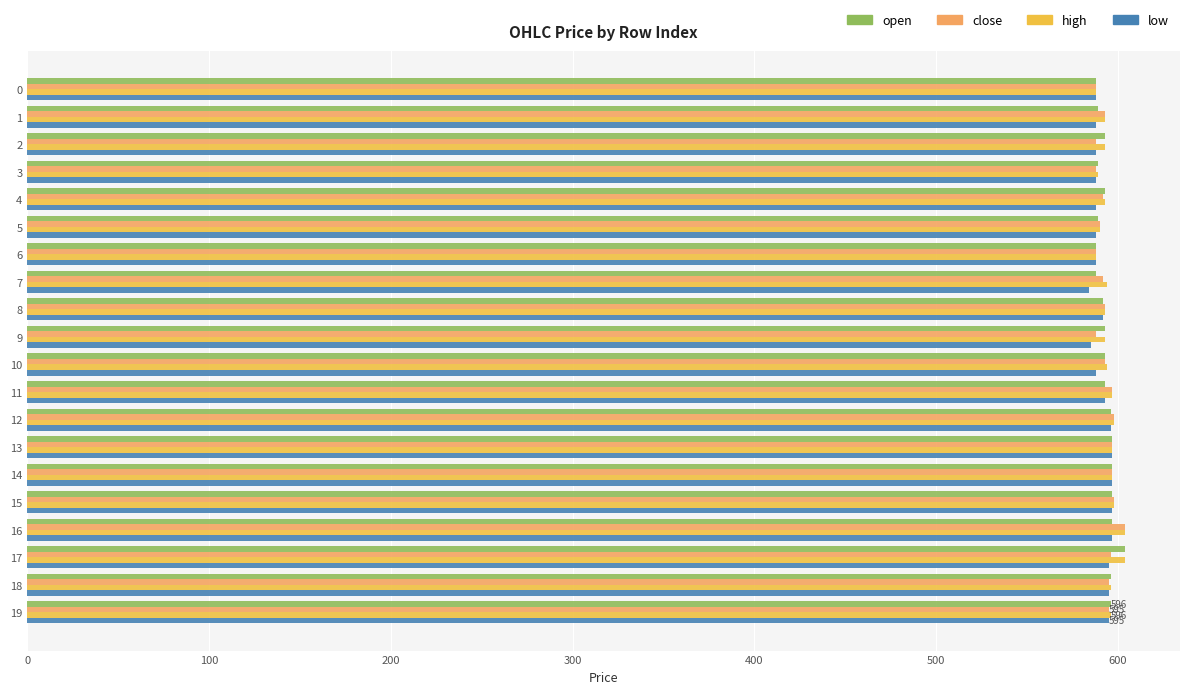

What is the minimum value shown in the chart?

584